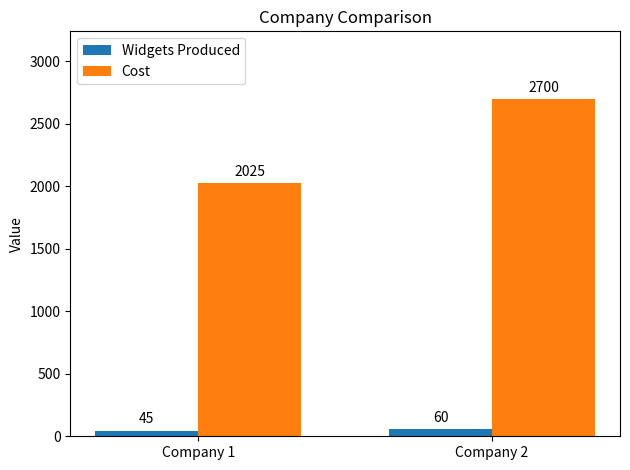

What is the sum of the Cost values at Company 2 and Company 1?

4725